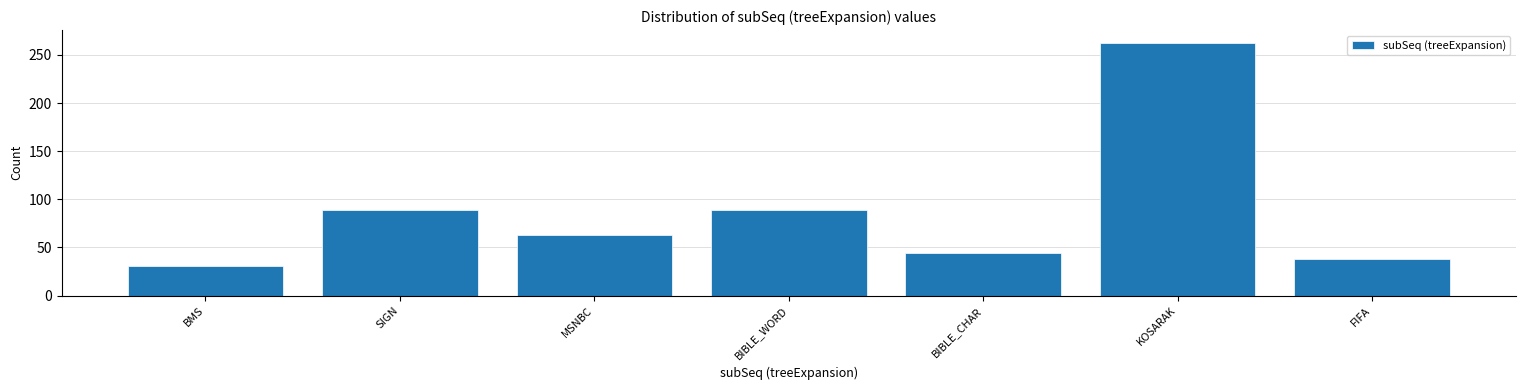

What is the difference between the maximum and minimum values?

232.2